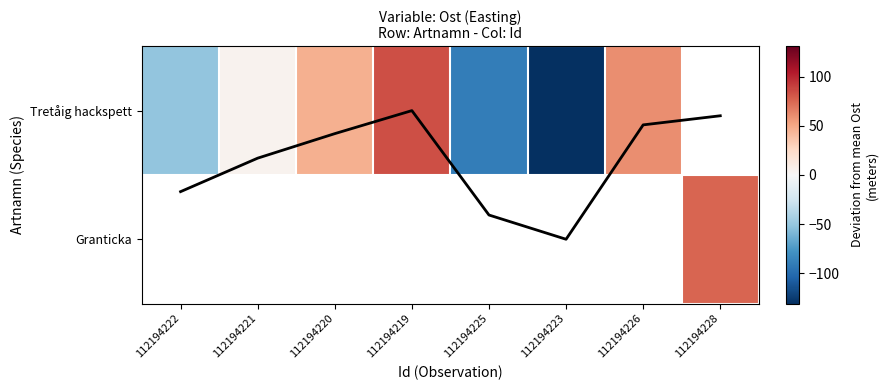

At 112194228, list the series in order from smallest to largest.

Mean deviation, Tretåig hackspett, Granticka